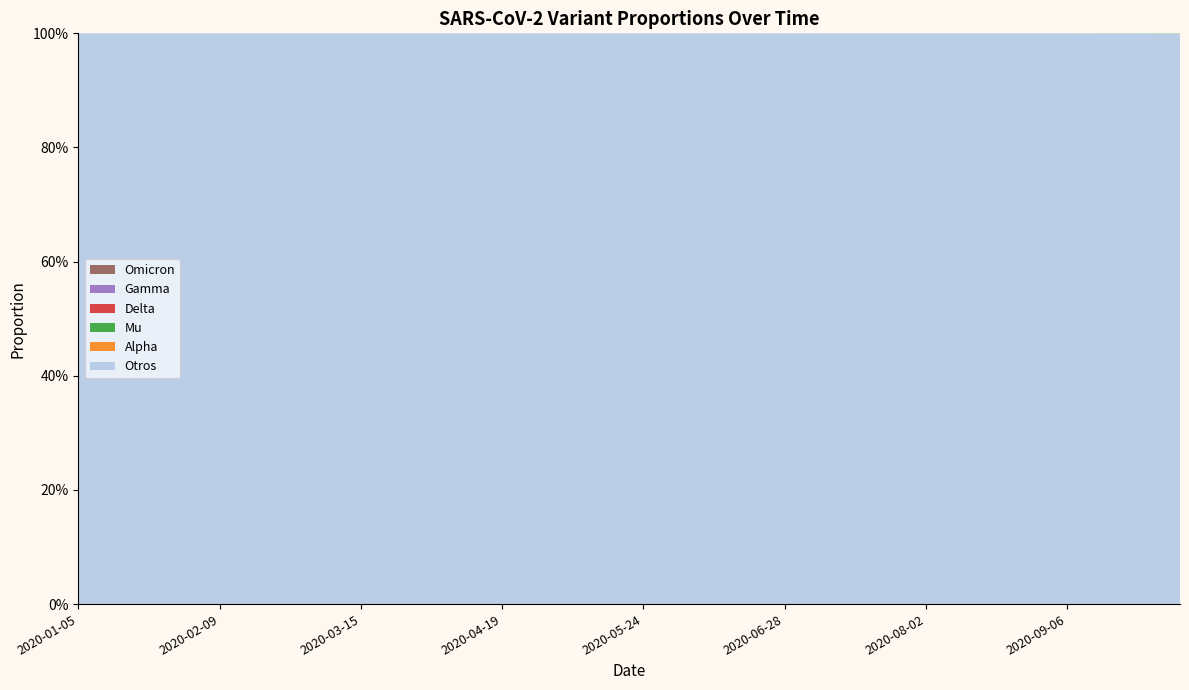

Reading left to right, what are all the values shown in this chart?

Alpha: 2020-01-05=0.0	2020-01-12=0.0	2020-01-19=0.0	2020-01-26=0.0	2020-02-02=0.0	2020-02-09=0.0	2020-02-16=0.0	2020-02-23=0.0	2020-03-01=0.0	2020-03-08=0.0	2020-03-15=0.0	2020-03-22=0.0	2020-03-29=0.0	2020-04-05=0.0	2020-04-12=0.0	2020-04-19=0.0	2020-04-26=0.0	2020-05-03=0.0	2020-05-10=0.0	2020-05-17=0.0	2020-05-24=0.0	2020-05-31=0.0	2020-06-07=0.0	2020-06-14=0.0	2020-06-21=0.0	2020-06-28=0.0	2020-07-05=0.0	2020-07-12=0.0	2020-07-19=0.0	2020-07-26=0.0	2020-08-02=0.0	2020-08-09=0.0	2020-08-16=0.0	2020-08-23=0.0	2020-08-30=0.0	2020-09-06=0.0	2020-09-13=0.0	2020-09-20=0.0	2020-09-27=0.0	2020-10-04=0.0
Gamma: 2020-01-05=0.0	2020-01-12=0.0	2020-01-19=0.0	2020-01-26=0.0	2020-02-02=0.0	2020-02-09=0.0	2020-02-16=0.0	2020-02-23=0.0	2020-03-01=0.0	2020-03-08=0.0	2020-03-15=0.0	2020-03-22=0.0	2020-03-29=0.0	2020-04-05=0.0	2020-04-12=0.0	2020-04-19=0.0	2020-04-26=0.0	2020-05-03=0.0	2020-05-10=0.0	2020-05-17=0.0	2020-05-24=0.0	2020-05-31=0.0	2020-06-07=0.0	2020-06-14=0.0	2020-06-21=0.0	2020-06-28=0.0	2020-07-05=0.0	2020-07-12=0.0	2020-07-19=0.0	2020-07-26=0.0	2020-08-02=0.0	2020-08-09=0.0	2020-08-16=0.0	2020-08-23=0.0	2020-08-30=0.0	2020-09-06=0.0	2020-09-13=0.0	2020-09-20=0.0	2020-09-27=0.0	2020-10-04=0.0
Mu: 2020-01-05=0.0	2020-01-12=0.0	2020-01-19=0.0	2020-01-26=0.0	2020-02-02=0.0	2020-02-09=0.0	2020-02-16=0.0	2020-02-23=0.0	2020-03-01=0.0	2020-03-08=0.0	2020-03-15=0.0	2020-03-22=0.0	2020-03-29=0.0	2020-04-05=0.0	2020-04-12=0.0	2020-04-19=0.0	2020-04-26=0.0	2020-05-03=0.0	2020-05-10=0.0	2020-05-17=0.0	2020-05-24=0.0	2020-05-31=0.0	2020-06-07=0.0	2020-06-14=0.0	2020-06-21=0.0	2020-06-28=0.0	2020-07-05=0.0	2020-07-12=0.0	2020-07-19=0.0	2020-07-26=0.0	2020-08-02=0.0	2020-08-09=0.0	2020-08-16=0.0	2020-08-23=0.0	2020-08-30=0.0	2020-09-06=0.0	2020-09-13=0.0	2020-09-20=0.0	2020-09-27=0.0	2020-10-04=0.0
Delta: 2020-01-05=0.0	2020-01-12=0.0	2020-01-19=0.0	2020-01-26=0.0	2020-02-02=0.0	2020-02-09=0.0	2020-02-16=0.0	2020-02-23=0.0	2020-03-01=0.0	2020-03-08=0.0	2020-03-15=0.0	2020-03-22=0.0	2020-03-29=0.0	2020-04-05=0.0	2020-04-12=0.0	2020-04-19=0.0	2020-04-26=0.0	2020-05-03=0.0	2020-05-10=0.0	2020-05-17=0.0	2020-05-24=0.0	2020-05-31=0.0	2020-06-07=0.0	2020-06-14=0.0	2020-06-21=0.0	2020-06-28=0.0	2020-07-05=0.0	2020-07-12=0.0	2020-07-19=0.0	2020-07-26=0.0	2020-08-02=0.0	2020-08-09=0.0	2020-08-16=0.0	2020-08-23=0.0	2020-08-30=0.0	2020-09-06=0.0	2020-09-13=0.0	2020-09-20=0.0	2020-09-27=0.0	2020-10-04=0.0
Omicron: 2020-01-05=0.0	2020-01-12=0.0	2020-01-19=0.0	2020-01-26=0.0	2020-02-02=0.0	2020-02-09=0.0	2020-02-16=0.0	2020-02-23=0.0	2020-03-01=0.0	2020-03-08=0.0	2020-03-15=0.0	2020-03-22=0.0	2020-03-29=0.0	2020-04-05=0.0	2020-04-12=0.0	2020-04-19=0.0	2020-04-26=0.0	2020-05-03=0.0	2020-05-10=0.0	2020-05-17=0.0	2020-05-24=0.0	2020-05-31=0.0	2020-06-07=0.0	2020-06-14=0.0	2020-06-21=0.0	2020-06-28=0.0	2020-07-05=0.0	2020-07-12=0.0	2020-07-19=0.0	2020-07-26=0.0	2020-08-02=0.0	2020-08-09=0.0	2020-08-16=0.0	2020-08-23=0.0	2020-08-30=0.0	2020-09-06=0.0	2020-09-13=0.0	2020-09-20=0.0	2020-09-27=0.0	2020-10-04=0.0
Otros: 2020-01-05=1.0	2020-01-12=1.0	2020-01-19=1.0	2020-01-26=1.0	2020-02-02=1.0	2020-02-09=1.0	2020-02-16=1.0	2020-02-23=1.0	2020-03-01=1.0	2020-03-08=1.0	2020-03-15=1.0	2020-03-22=1.0	2020-03-29=1.0	2020-04-05=1.0	2020-04-12=1.0	2020-04-19=1.0	2020-04-26=1.0	2020-05-03=1.0	2020-05-10=1.0	2020-05-17=1.0	2020-05-24=1.0	2020-05-31=1.0	2020-06-07=1.0	2020-06-14=1.0	2020-06-21=1.0	2020-06-28=1.0	2020-07-05=1.0	2020-07-12=1.0	2020-07-19=1.0	2020-07-26=1.0	2020-08-02=1.0	2020-08-09=1.0	2020-08-16=1.0	2020-08-23=1.0	2020-08-30=1.0	2020-09-06=1.0	2020-09-13=1.0	2020-09-20=1.0	2020-09-27=1.0	2020-10-04=1.0